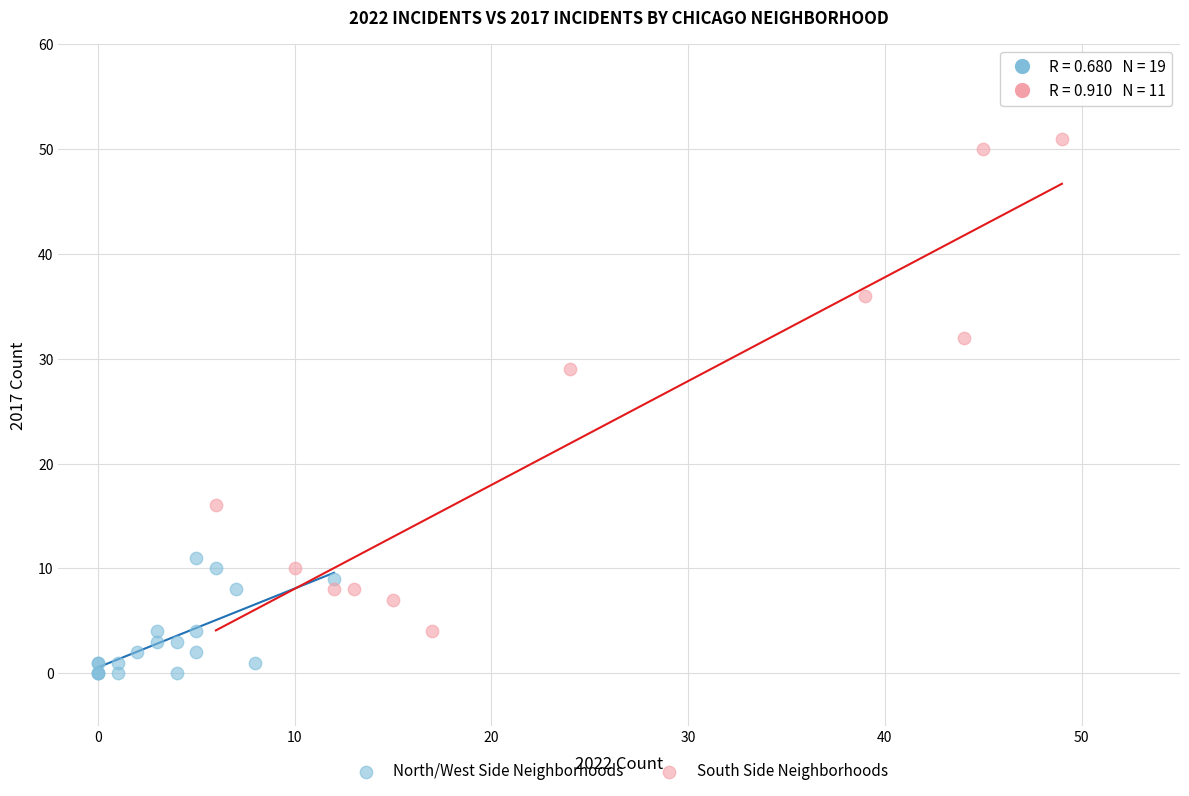

Which series contains the lowest Y value?

North/West Side Neighborhoods